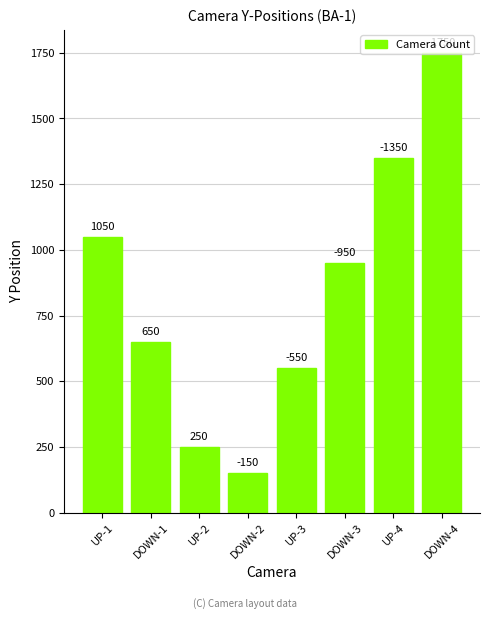

Reading left to right, list all the values displayed in this chart.

UP-1=1050	DOWN-1=650	UP-2=250	DOWN-2=150	UP-3=550	DOWN-3=950	UP-4=1350	DOWN-4=1750